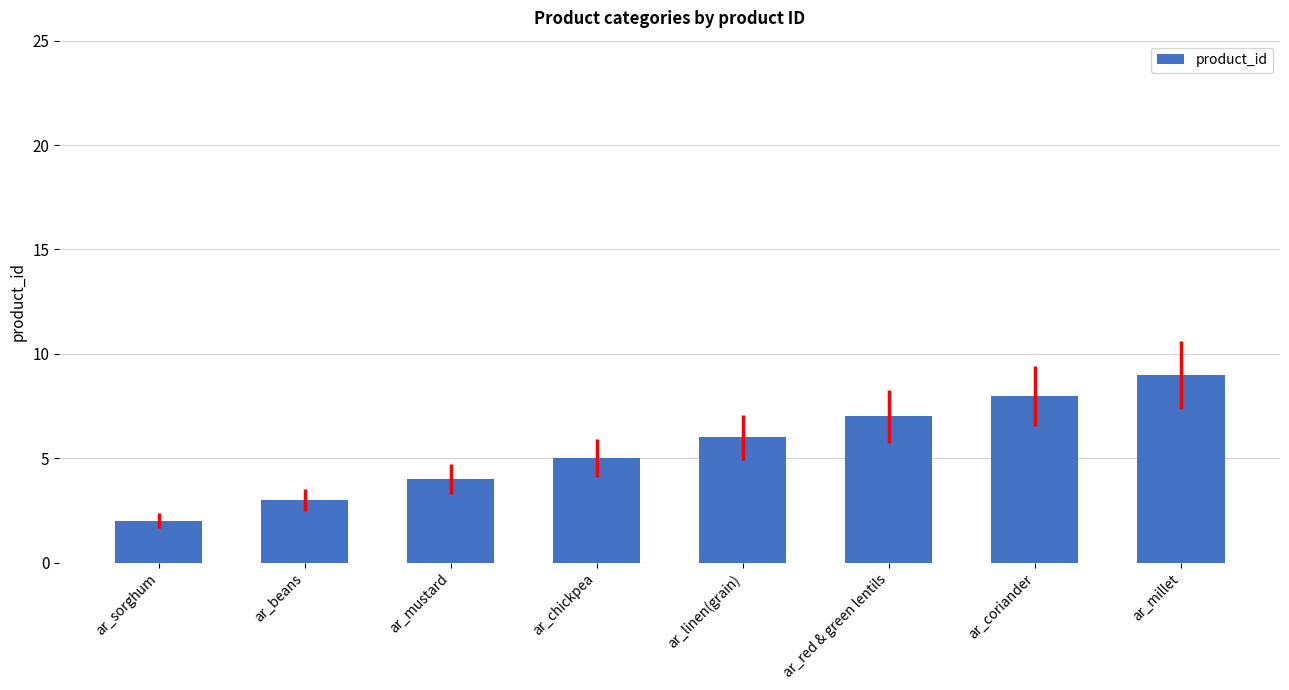

Between ar_mustard and ar_red & green lentils, which is larger?

ar_red & green lentils